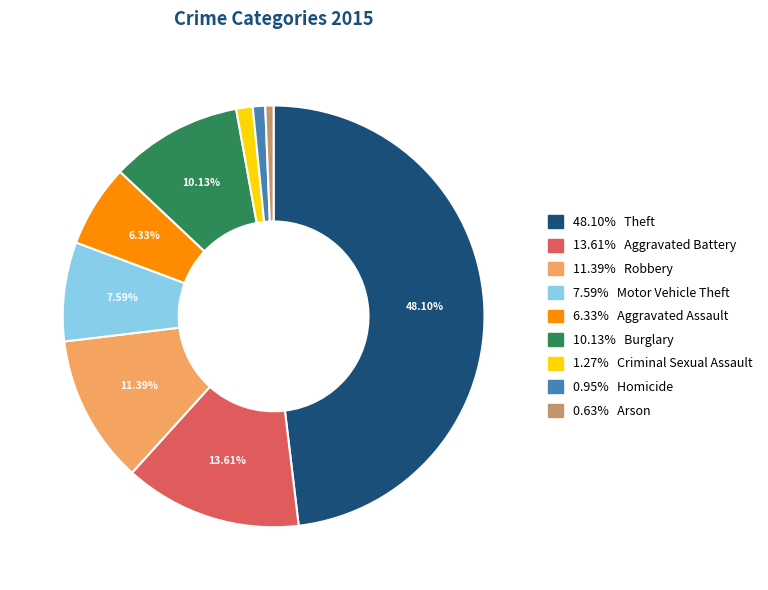

Is there any slice that represents more than half of the pie?

No